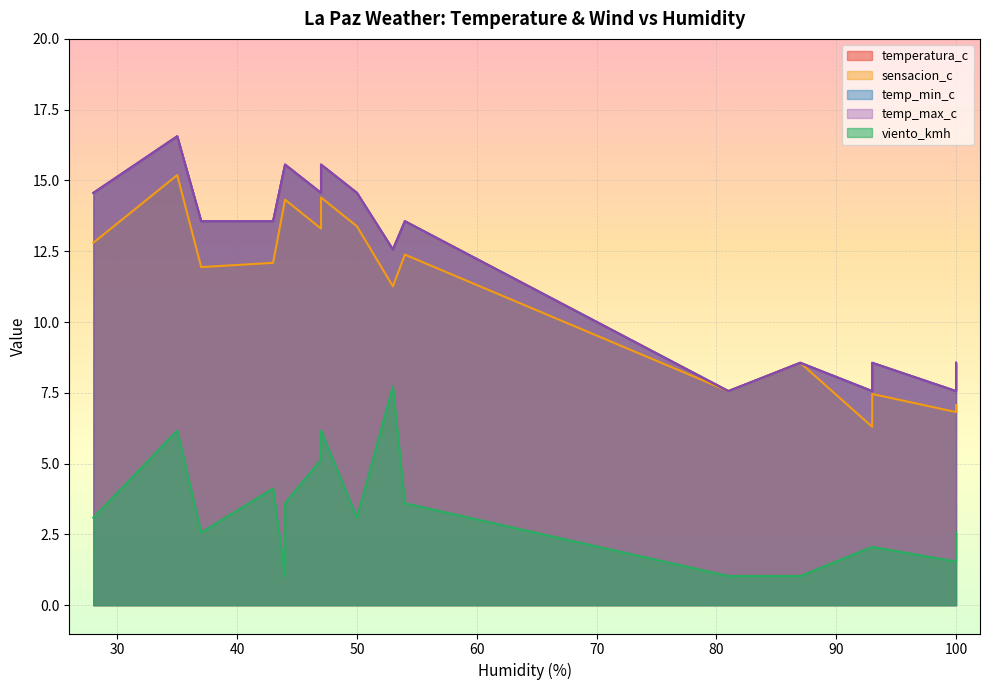

Reading left to right, extract all data points from this chart.

temperatura_c: 7.6	14.6	15.6	8.6	8.6	13.6	12.6	7.6	8.6	14.6	14.6	8.6	13.6	16.6	7.6	15.6	15.6	7.6	13.6
sensacion_c: 6.8	12.8	14.3	7.1	7.1	12.1	11.3	6.3	7.5	13.4	13.3	8.6	11.9	15.2	7.6	14.3	14.4	6.3	12.4
temp_min_c: 7.6	14.6	15.6	8.6	8.6	13.6	12.6	7.6	8.6	14.6	14.6	8.6	13.6	16.6	7.6	15.6	15.6	7.6	13.6
temp_max_c: 7.6	14.6	15.6	8.6	8.6	13.6	12.6	7.6	8.6	14.6	14.6	8.6	13.6	16.6	7.6	15.6	15.6	7.6	13.6
viento_kmh: 1.5	3.1	3.6	2.6	2.6	4.1	7.7	2.1	2.1	3.1	5.1	1.0	2.6	6.2	1.0	1.0	6.2	2.1	3.6